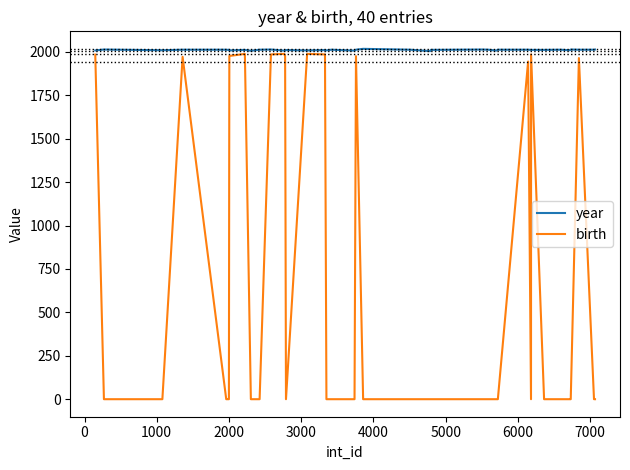

Count the number of categories in the chart.

40